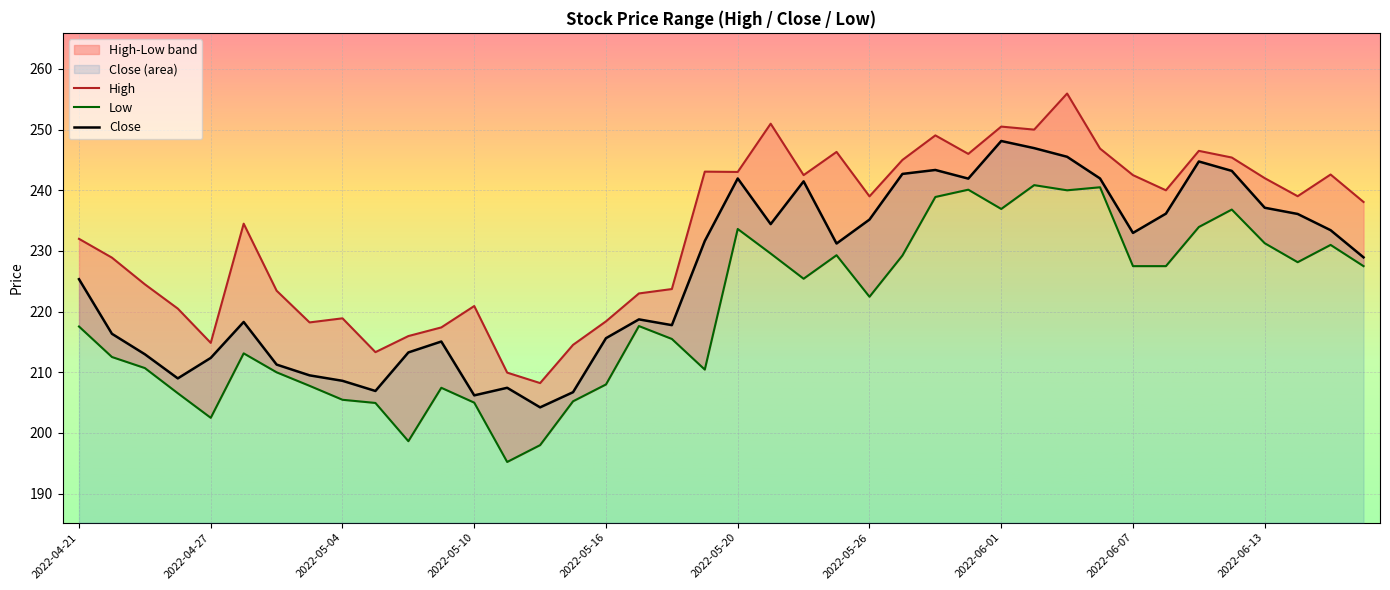

The Close series shows 231.6 at 2022-05-19. True or false?

True